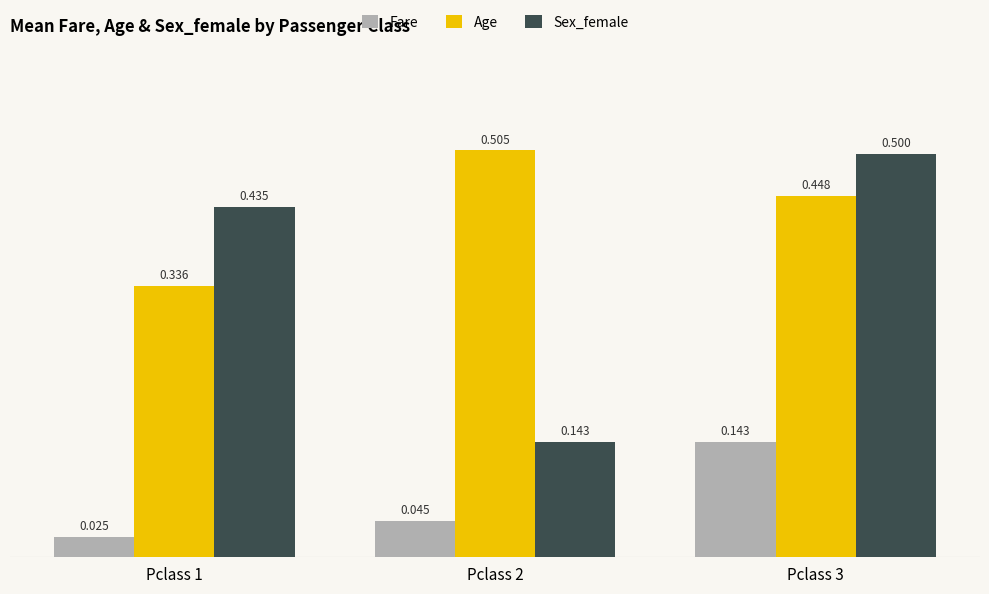

Count the Fare values in the range 0 to 1.

3